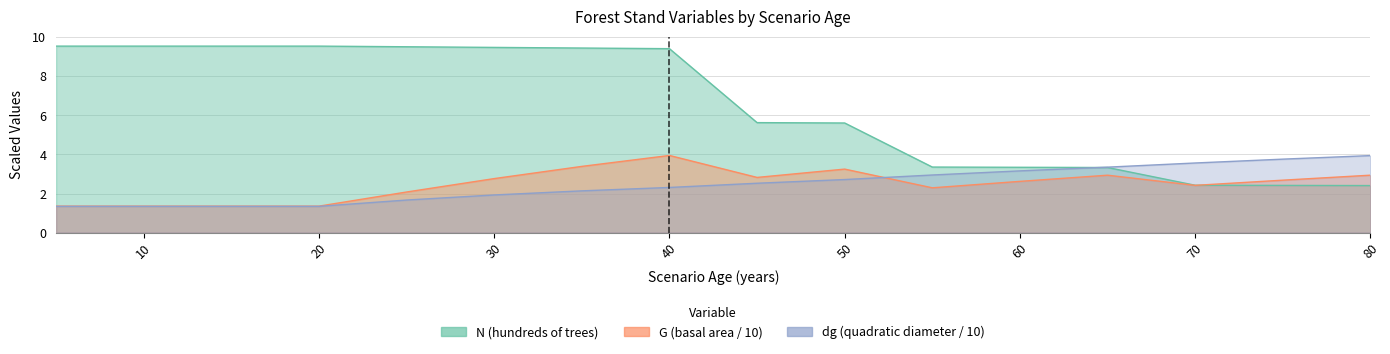

Reading left to right, list all the values displayed in this chart.

N: 9.5	9.5	9.5	9.5	9.5	9.5	9.5	9.4	5.6	5.6	3.4	3.3	3.3	2.4	2.4	2.4
G: 1.4	1.4	1.4	1.4	2.1	2.8	3.4	4.0	2.8	3.3	2.3	2.6	2.9	2.4	2.7	2.9
dg: 1.3	1.3	1.3	1.3	1.7	1.9	2.1	2.3	2.5	2.7	2.9	3.2	3.4	3.6	3.8	3.9